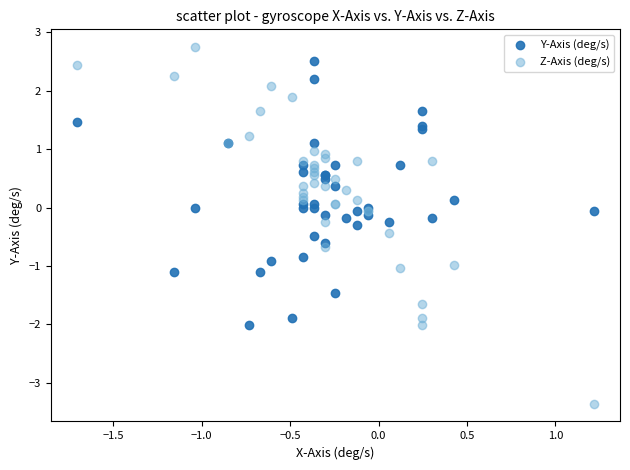

What are all the series names shown in the legend?

Y-Axis (deg/s), Z-Axis (deg/s)